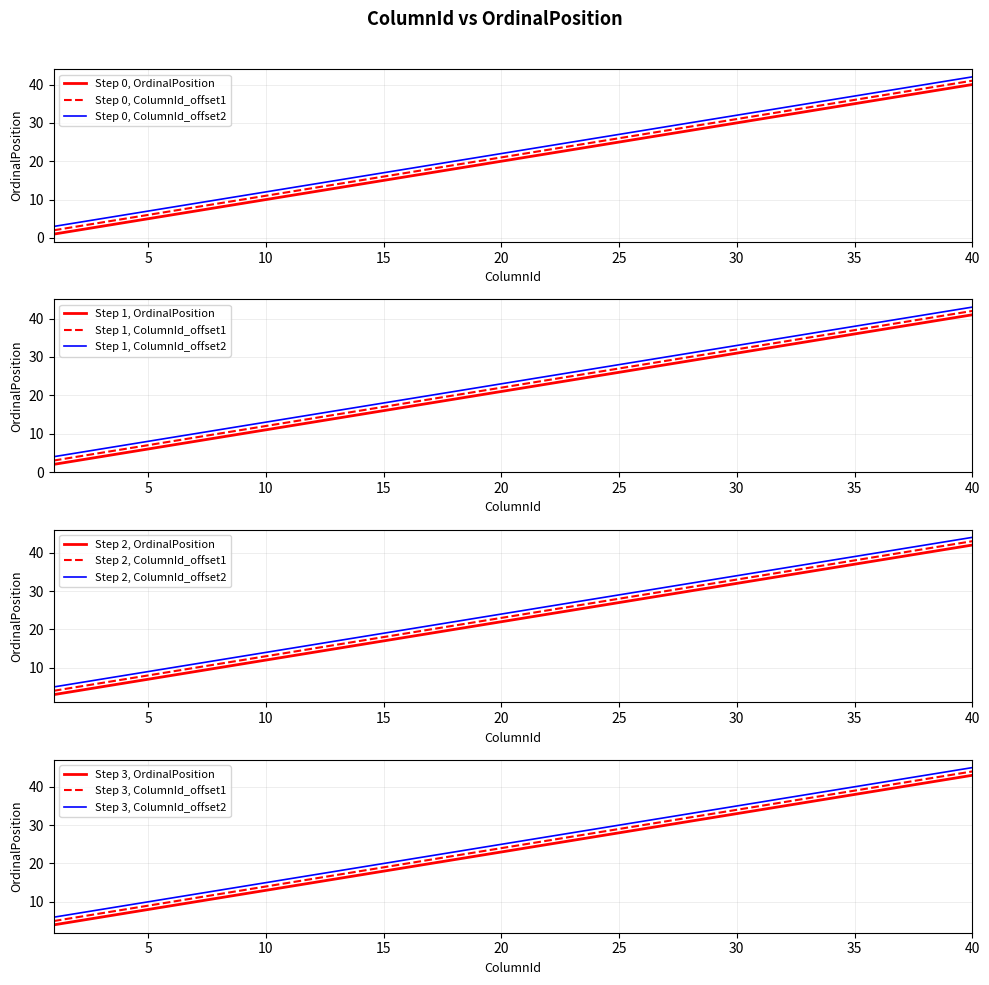

How many data points does each series have?

40